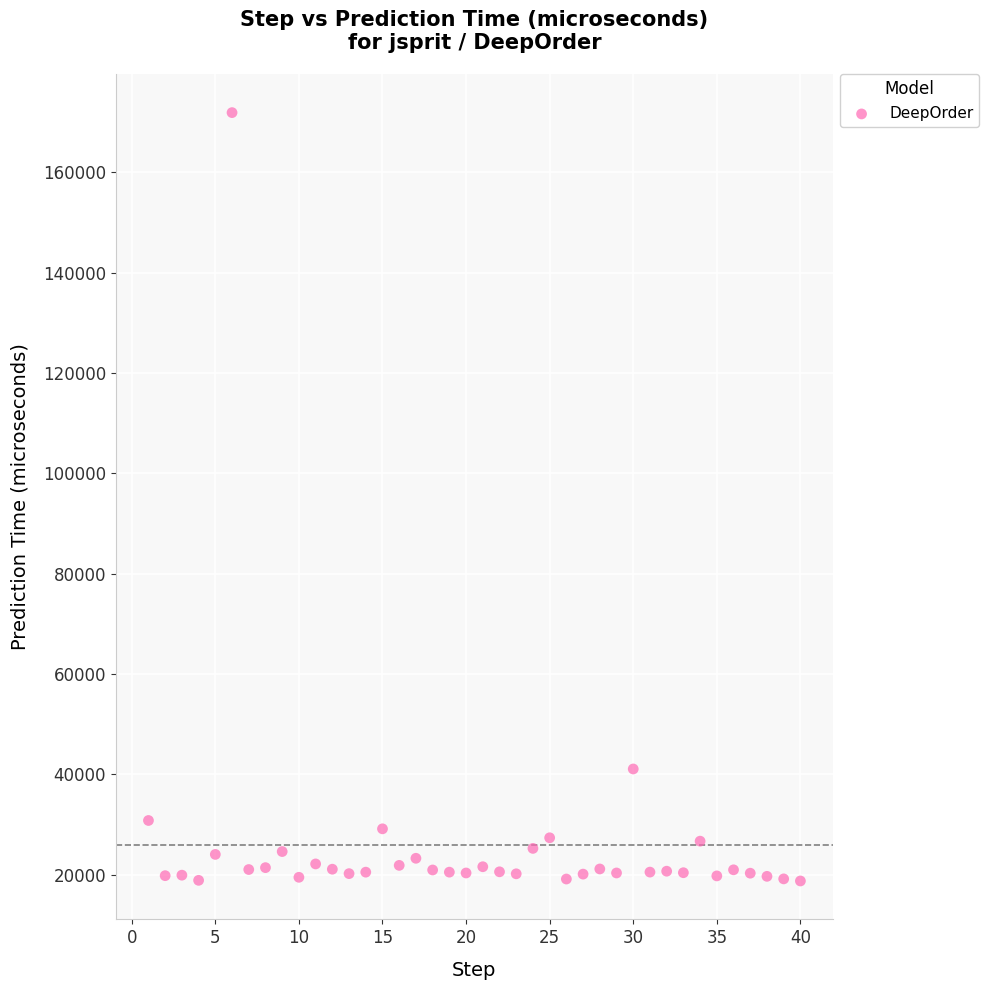

What is the range of Y values (max minus min)?

153115